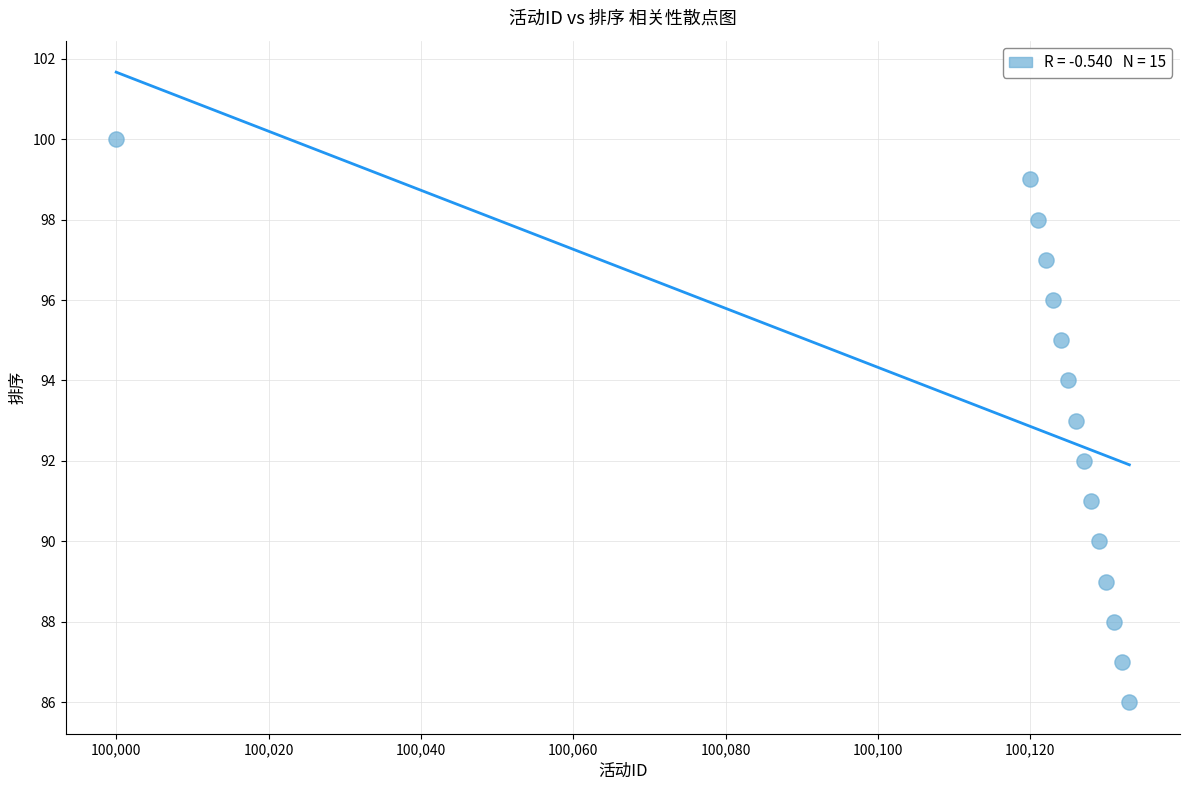

What is the range of Y values (max minus min)?

14